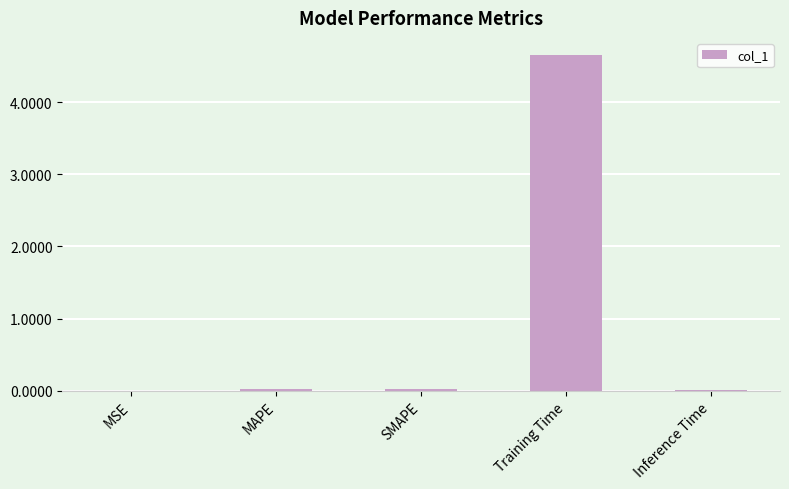

True or false: the data shows 0.0 at Inference Time.

True